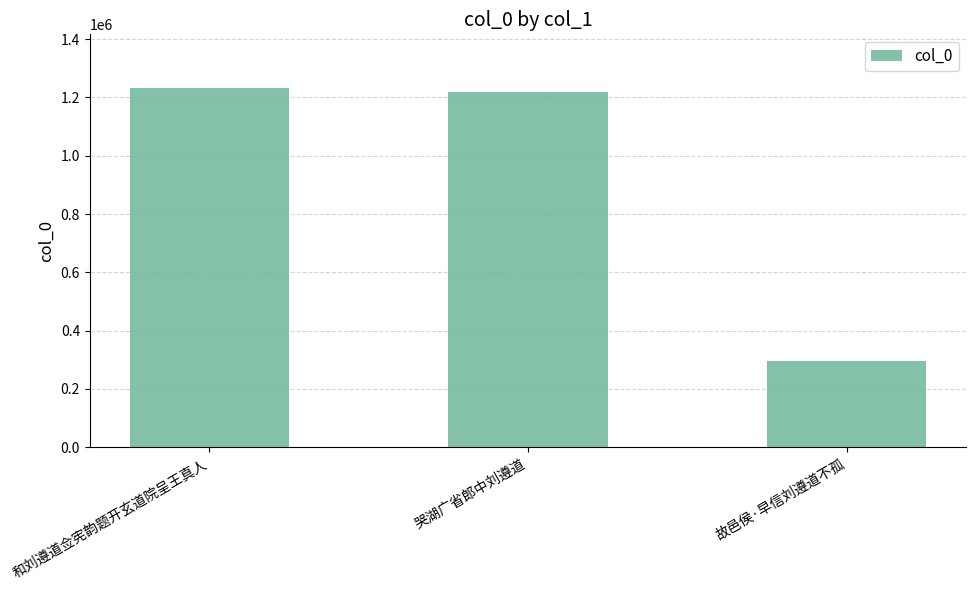

Read the value at 故邑侯·早信刘遵道不孤, to the nearest 50.

294700